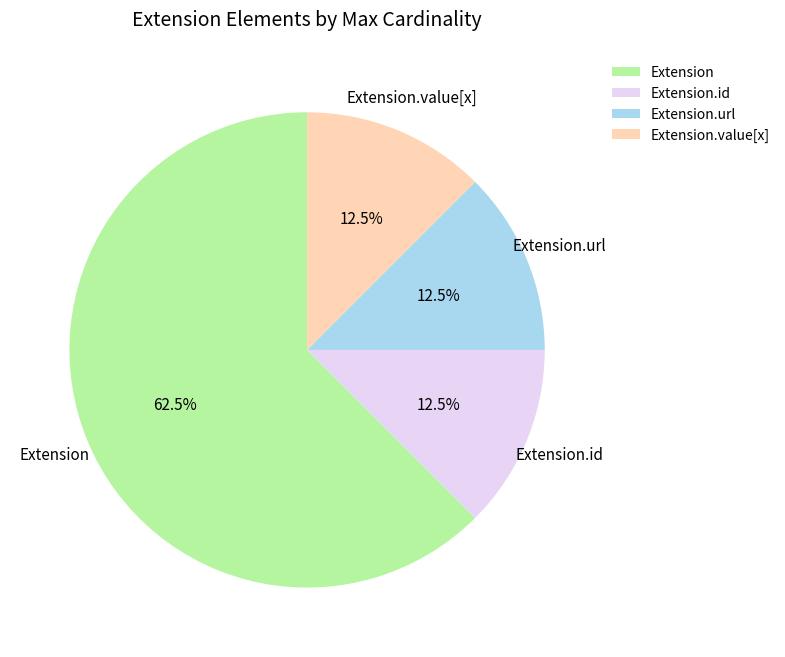

What is the largest slice in the pie chart?

Extension